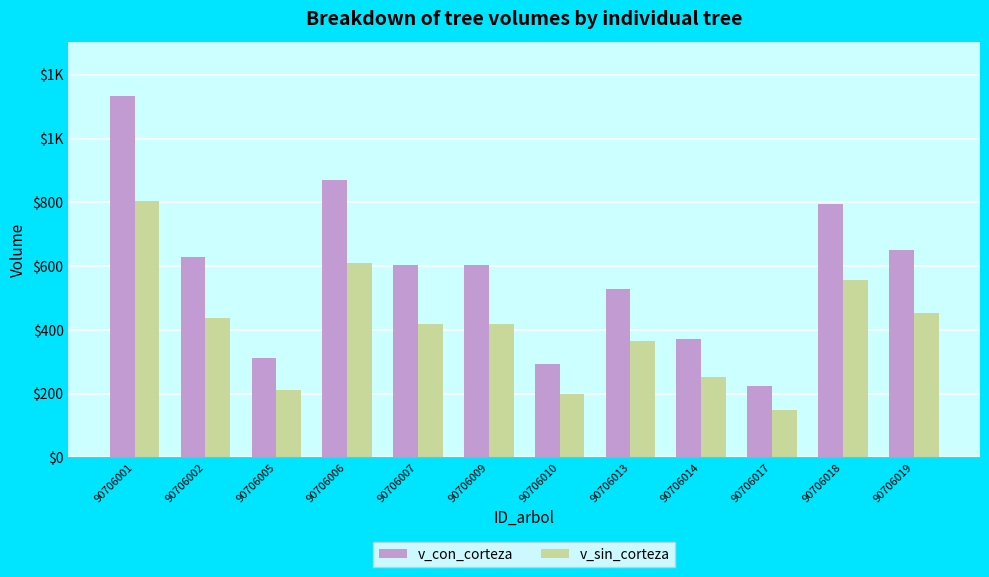

What are all the series names shown in the legend?

v_con_corteza, v_sin_corteza